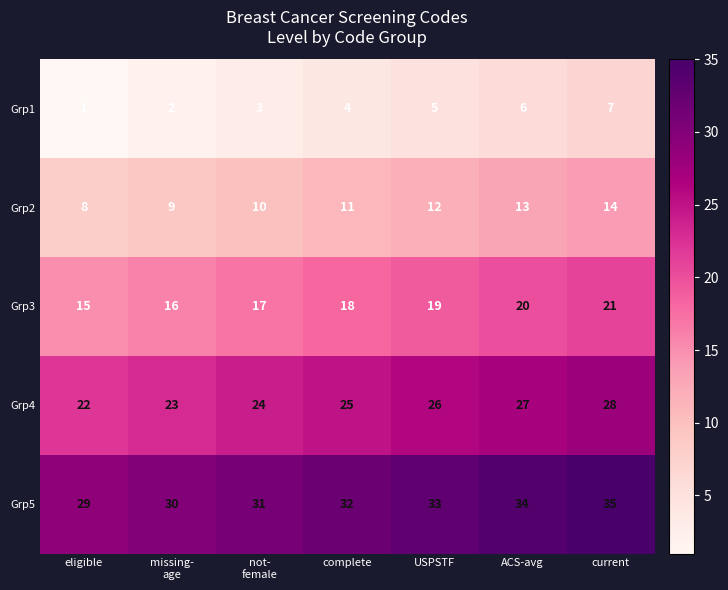

Where is Grp5 nearest to the value 32?

complete